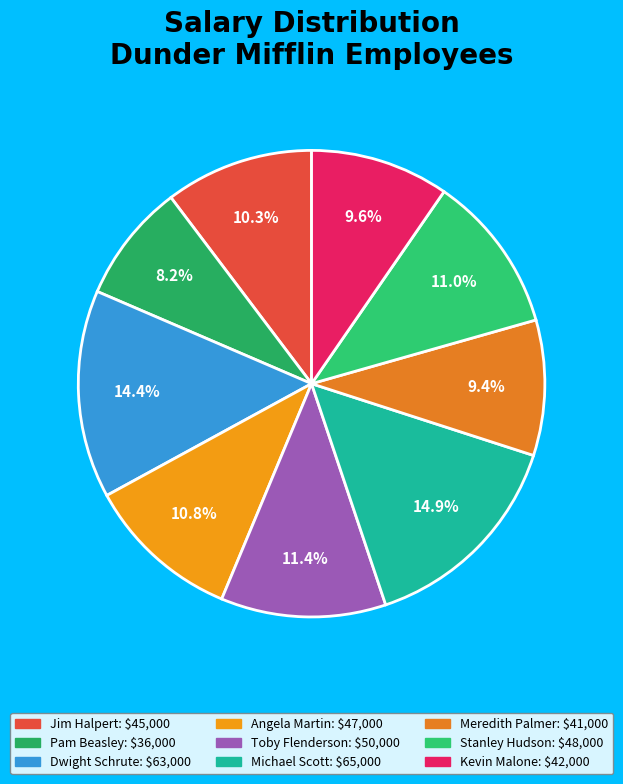

Does Angela Martin represent more than half of the total?

No